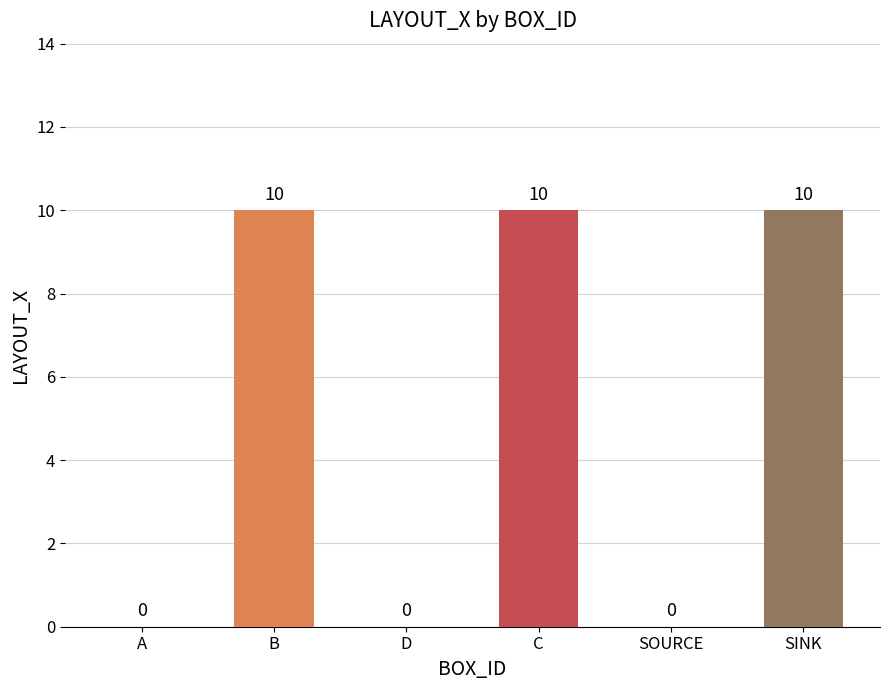

Are the bars horizontal?

No